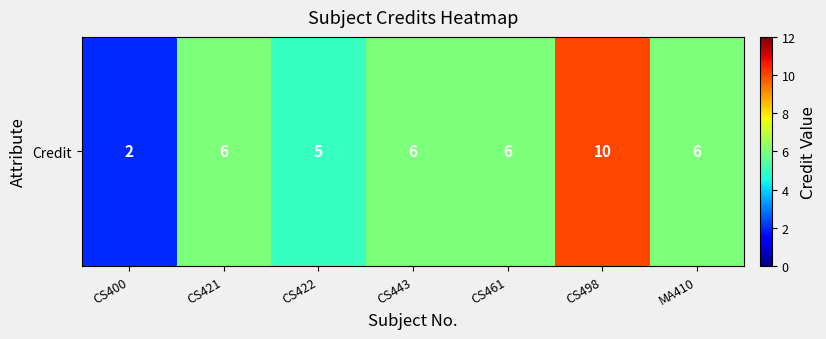

What is the ratio of the value at CS421 to the value at CS422?

1.2